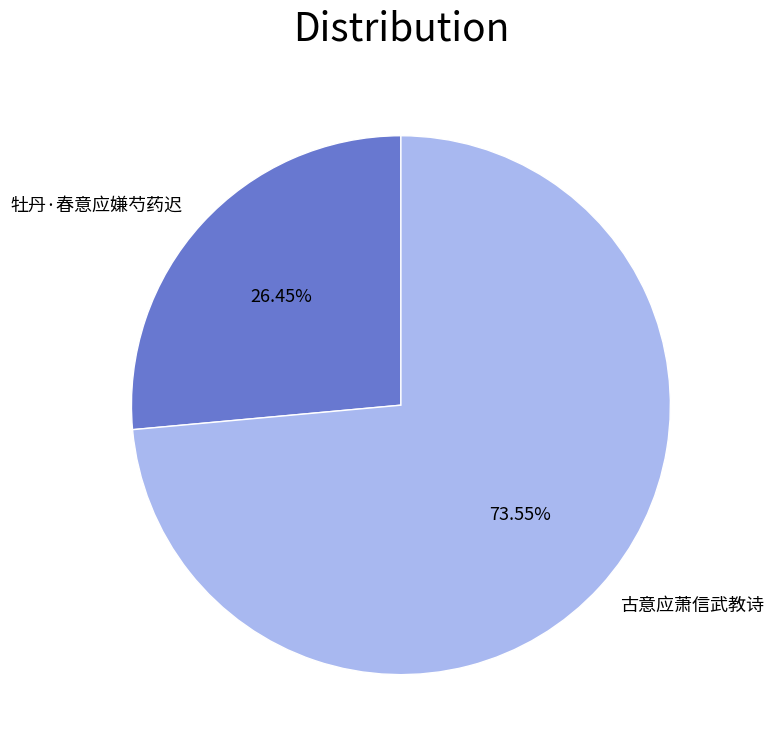

Which slice is the smallest?

牡丹·春意应嫌芍药迟